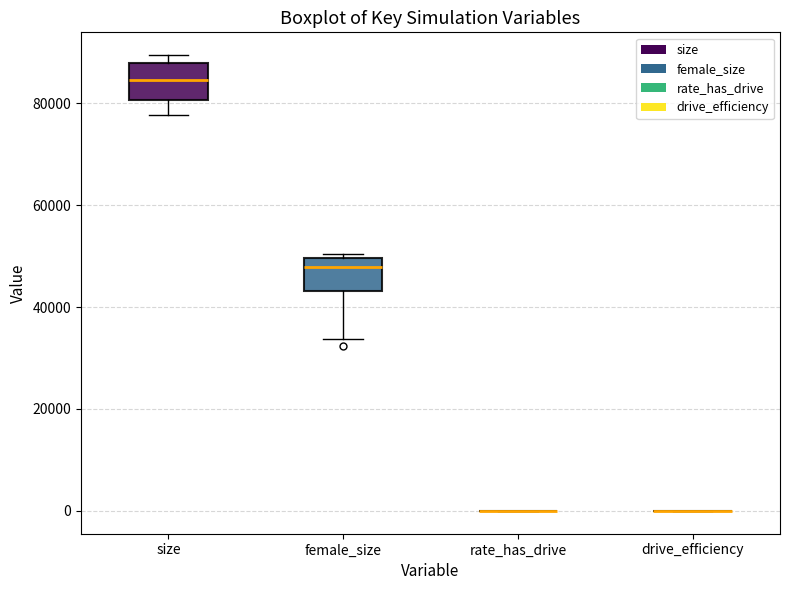

Reading left to right, transcribe this box plot: for each box, give where its median line is, the range the box spans, and where its two whiskers end, as read against the y-axis. The values are not printed on the chart, so give them approximately, as read against the axis.

size: median 84000, box 80000 to 88000, whiskers 78000 to 90000
female_size: median 48000, box 44000 to 50000, whiskers 34000 to 50000 (just above the box's upper edge)
rate_has_drive: box collapsed to a line at 0, whiskers 0 to 0
drive_efficiency: box collapsed to a line at 0, whiskers 0 to 0